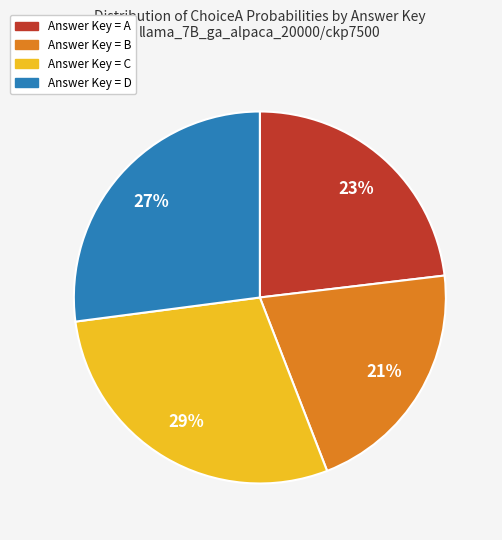

What is the largest slice in the pie chart?

Answer Key = C